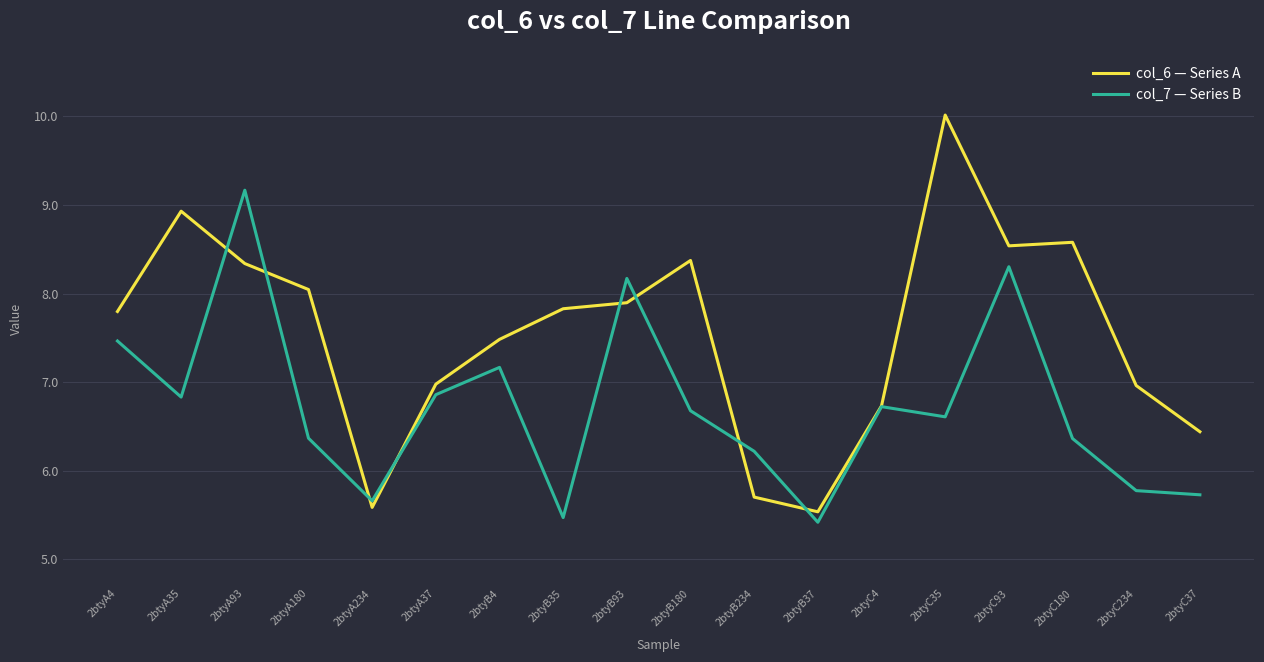

True or false: col_6 — Series A has more than 0 interior local peaks.

True